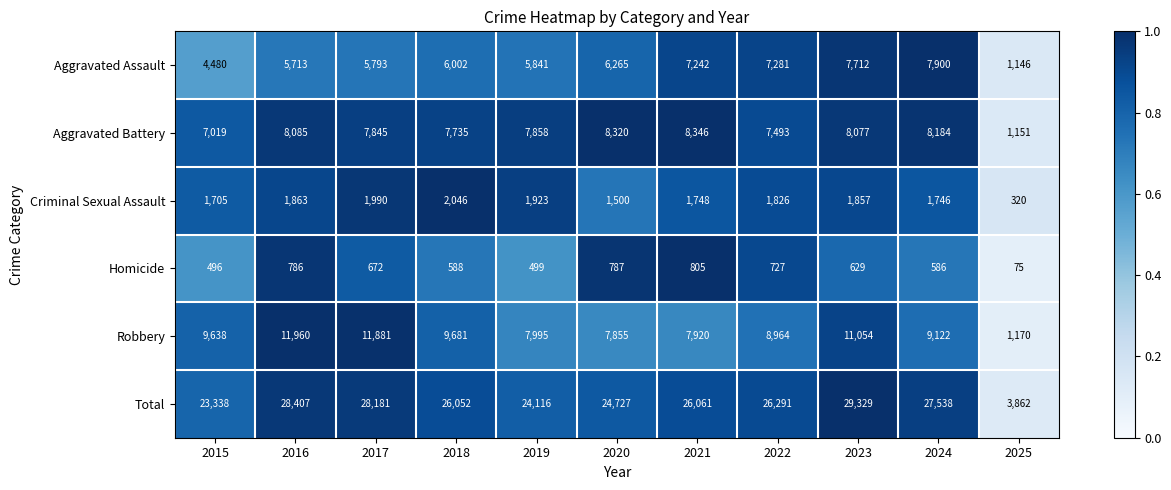

What is the total value across all series at 2023?

58658